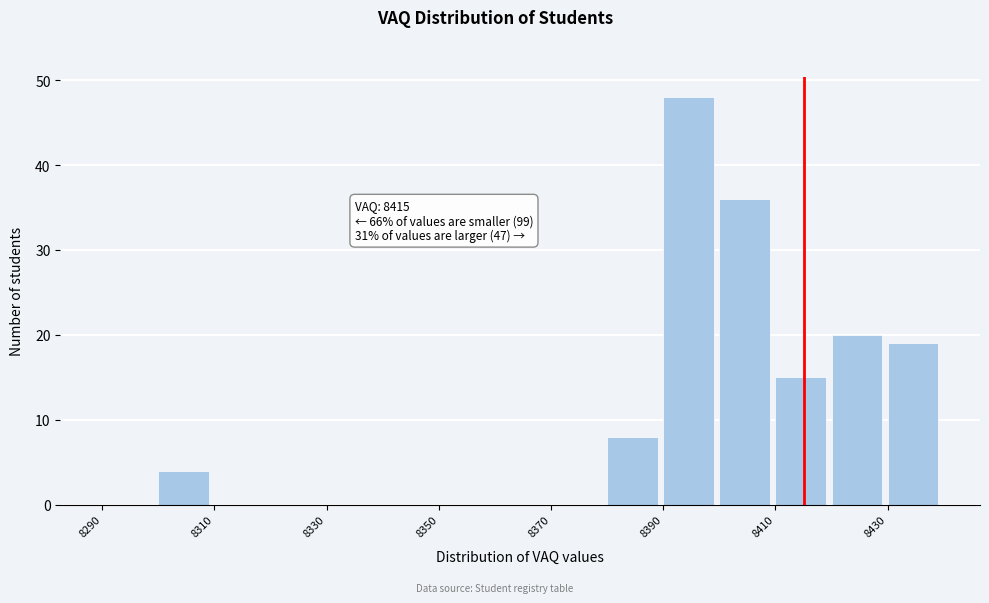

Which range on the x-axis has the tallest bar?

8390 to 8400